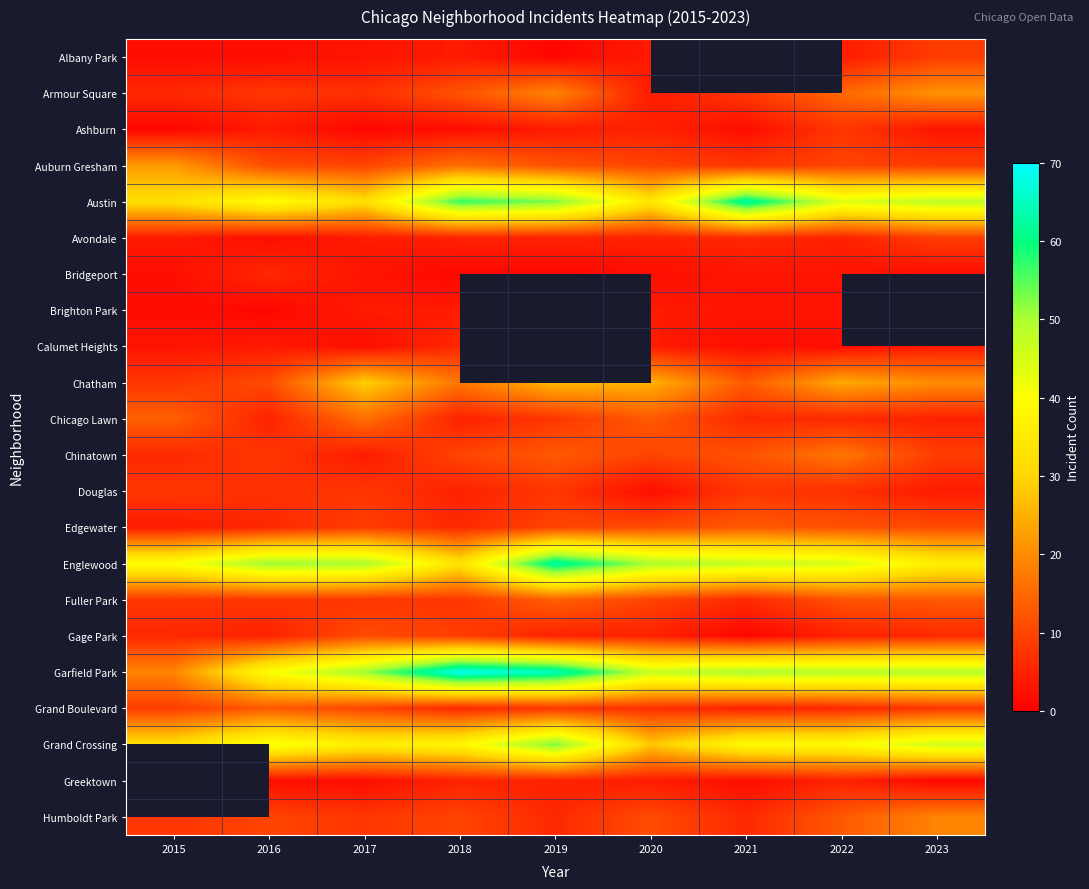

Rank the series by their maximum value, from highest to lowest.

Garfield Park, Austin, Englewood, Grand Crossing, Chatham, Auburn Gresham, Armour Square, Chinatown, Chicago Lawn, Fuller Park, Edgewater, Grand Boulevard, Gage Park, Albany Park, Avondale, Ashburn, Douglas, Bridgeport, Calumet Heights, Brighton Park, Greektown, Humboldt Park